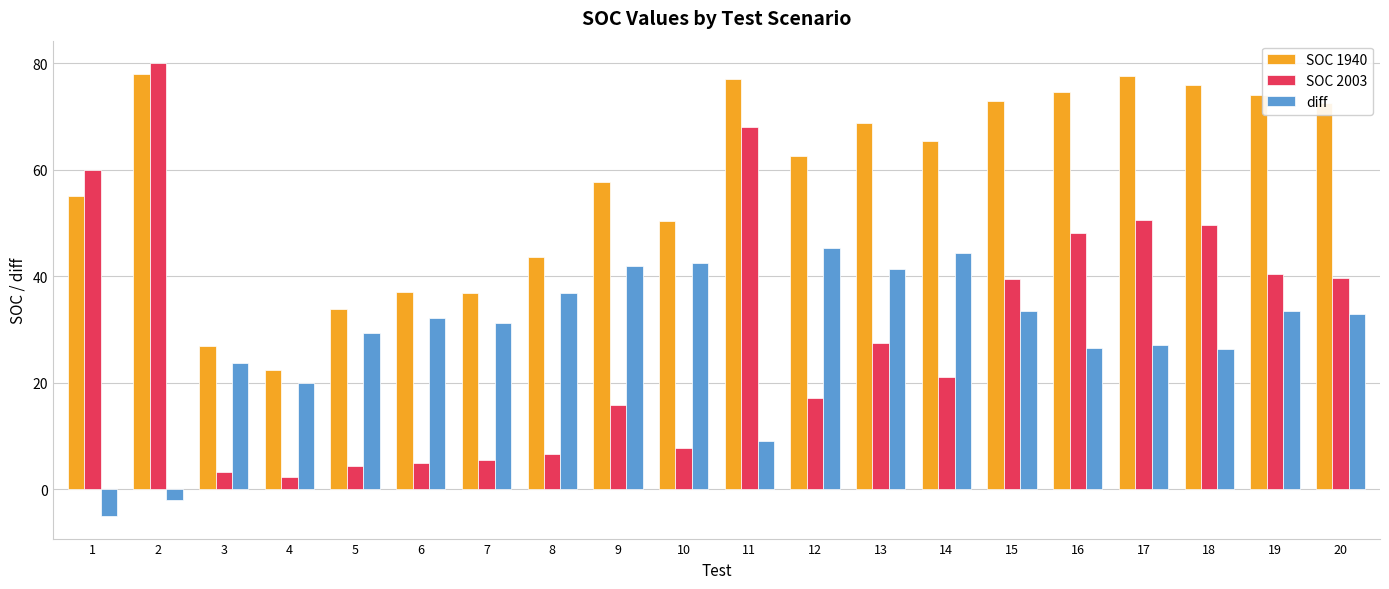

What is the difference between the second highest and second lowest values in the diff series?

46.3